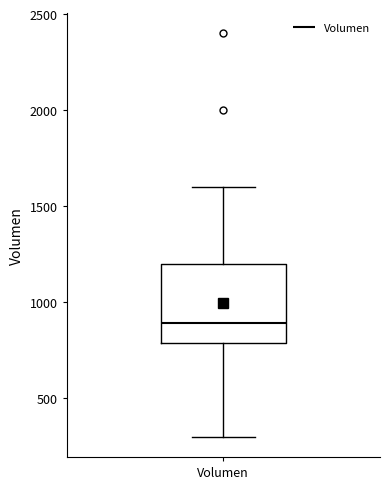

Where is the upper edge of the box for Volumen on the y-axis? The values are not printed on the chart, so give them approximately, as read against the axis.

1200